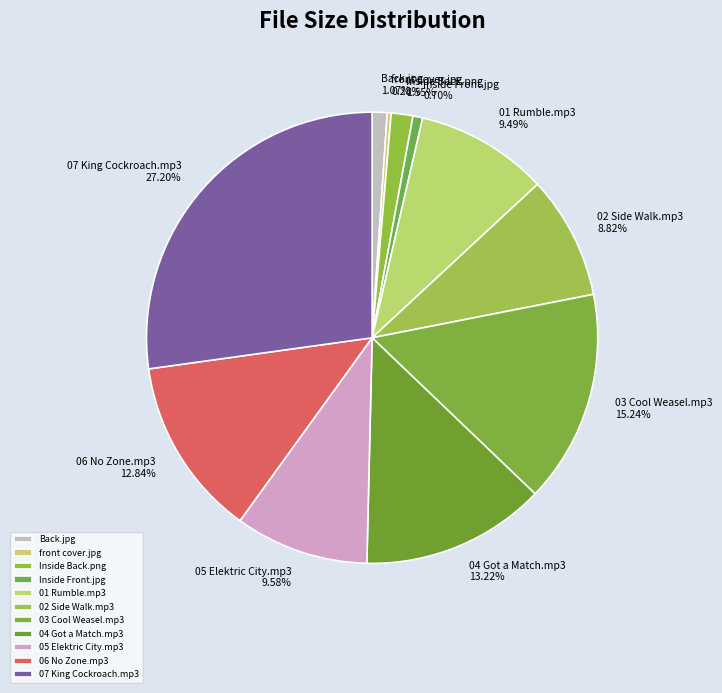

What percentage is NOT represented by 02 Side Walk.mp3?

91.2%